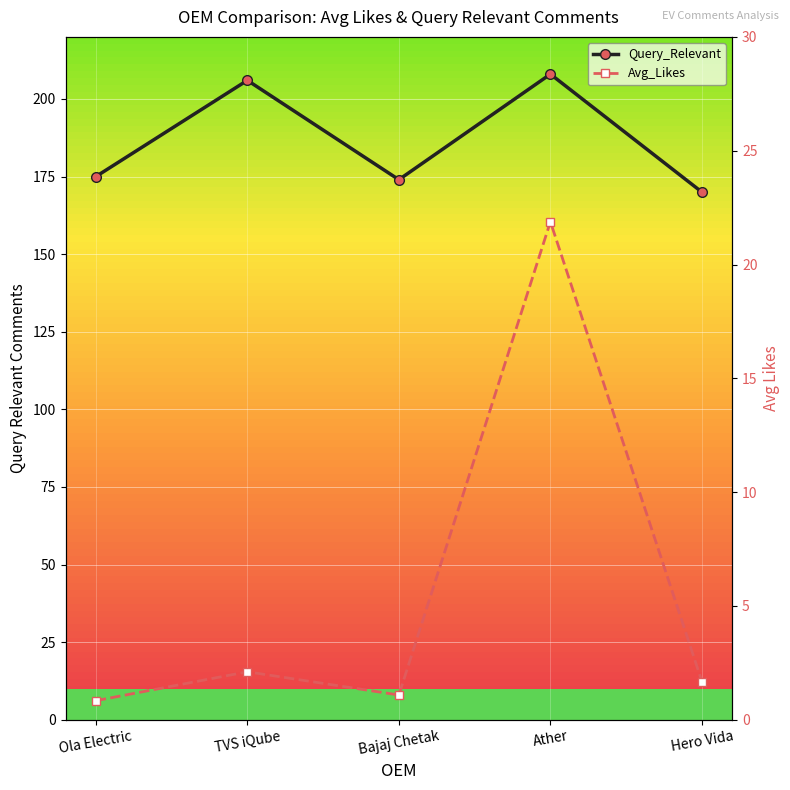

What is the highest value of the Avg_Likes series?

21.9